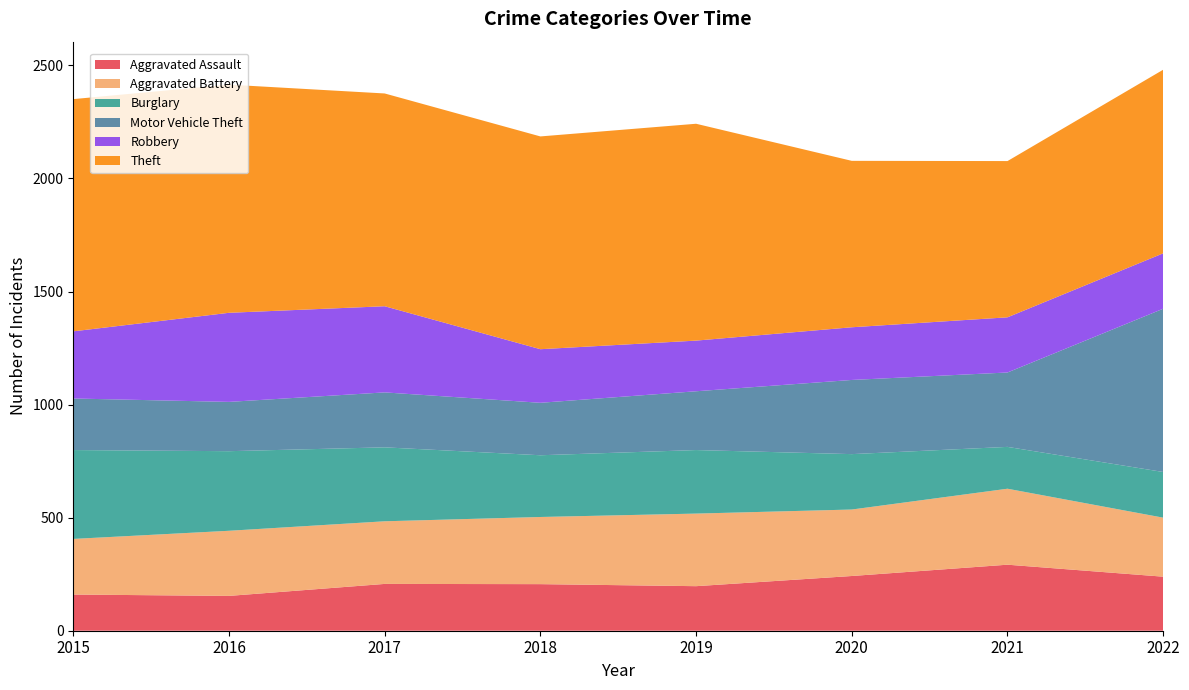

Reading left to right, transcribe all the data shown in this chart.

Aggravated Assault: 160	154	207	206	197	242	292	239
Aggravated Battery: 246	288	277	297	321	294	336	261
Burglary: 393	352	327	273	281	245	185	202
Motor Vehicle Theft: 228	218	243	232	260	328	329	722
Robbery: 297	394	381	237	224	233	244	245
Theft: 1027	1009	941	941	959	736	691	812